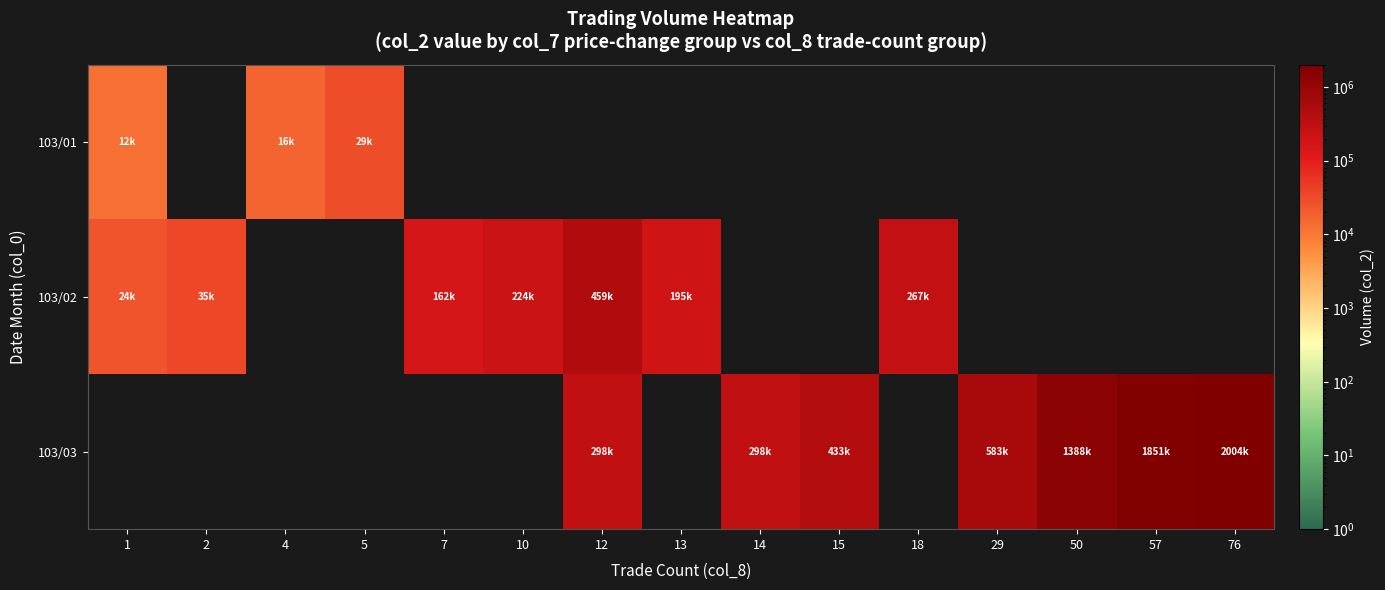

Count the number of data series in this chart.

3